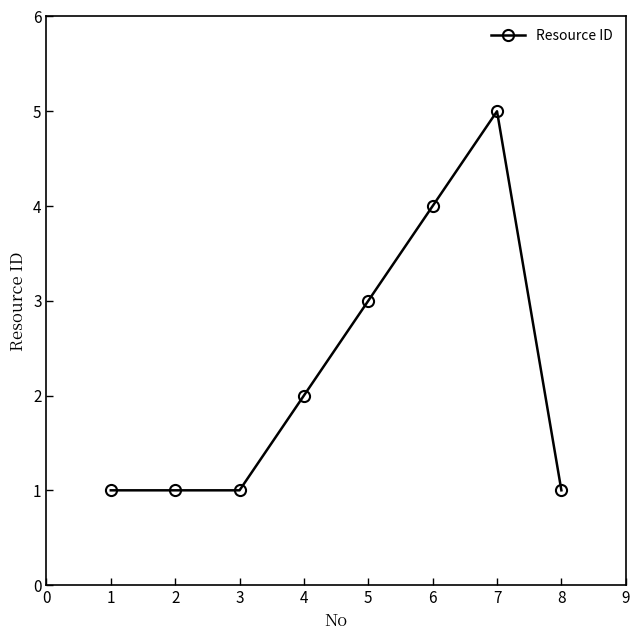

What is the maximum value shown in the chart?

5